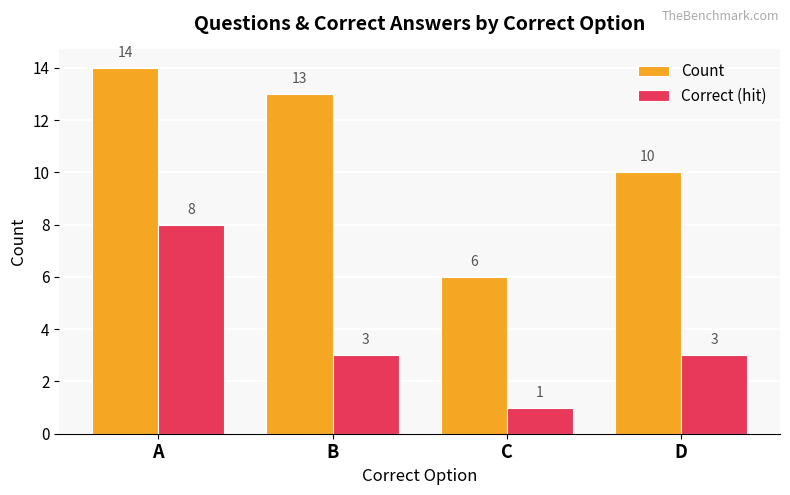

At which label does Correct (hit) reach its minimum?

C